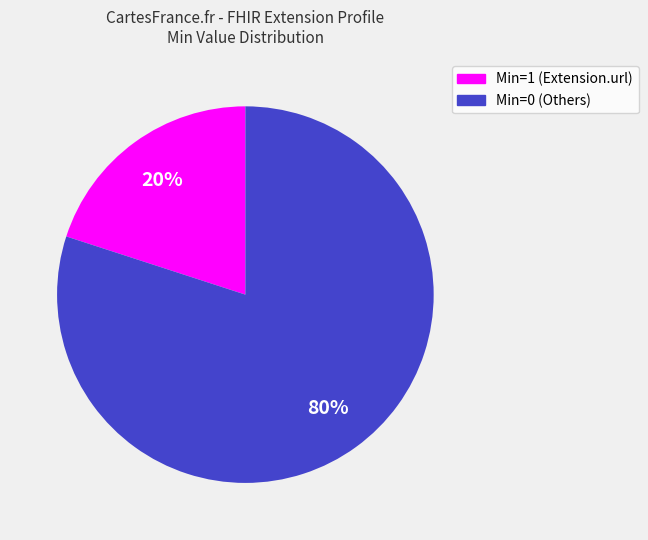

To the nearest percent, what is the average slice percentage?

50%